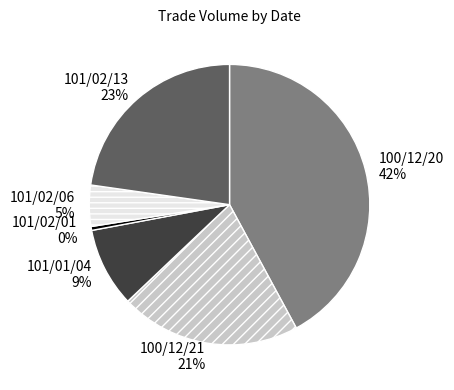

Is it true that 101/01/04 is 9% of the pie?

True